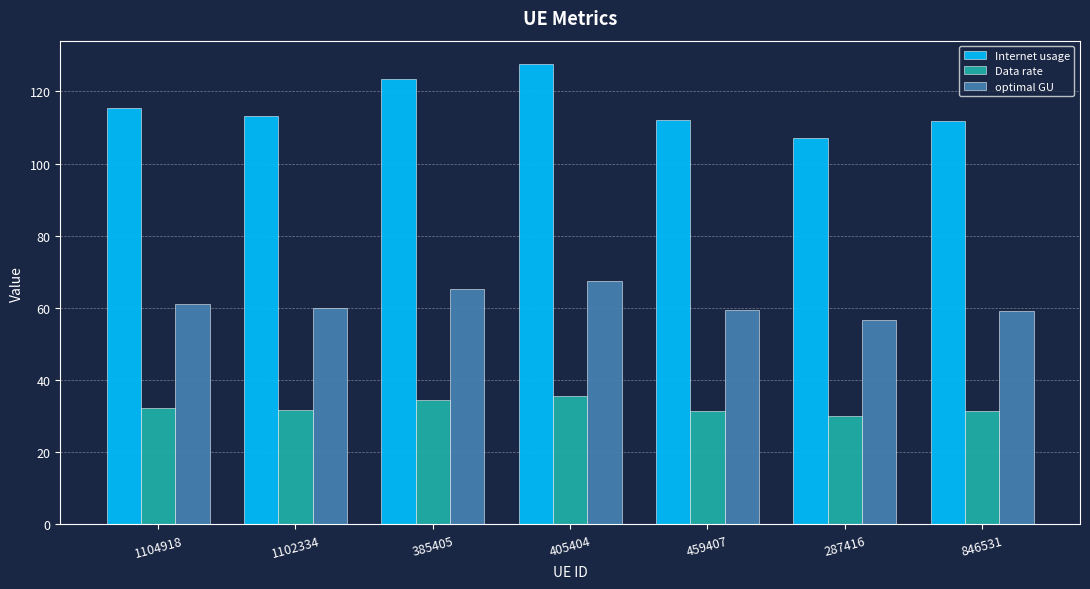

Is the value of Data rate at 287416 greater than the value of optimal GU at 1104918?

No